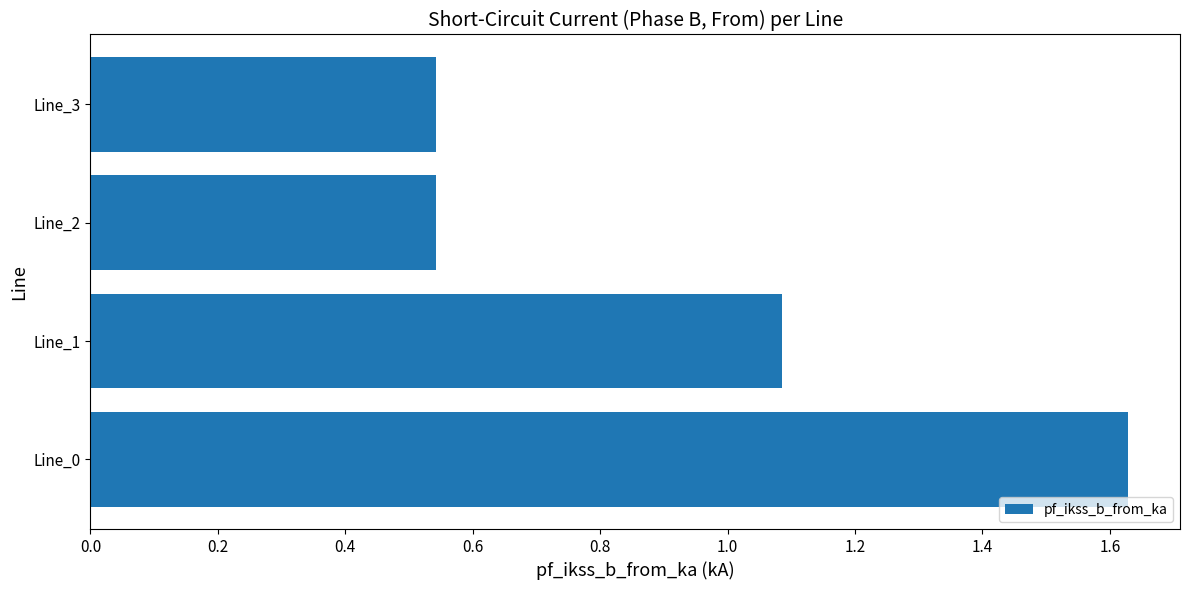

How many data points does each series have?

4